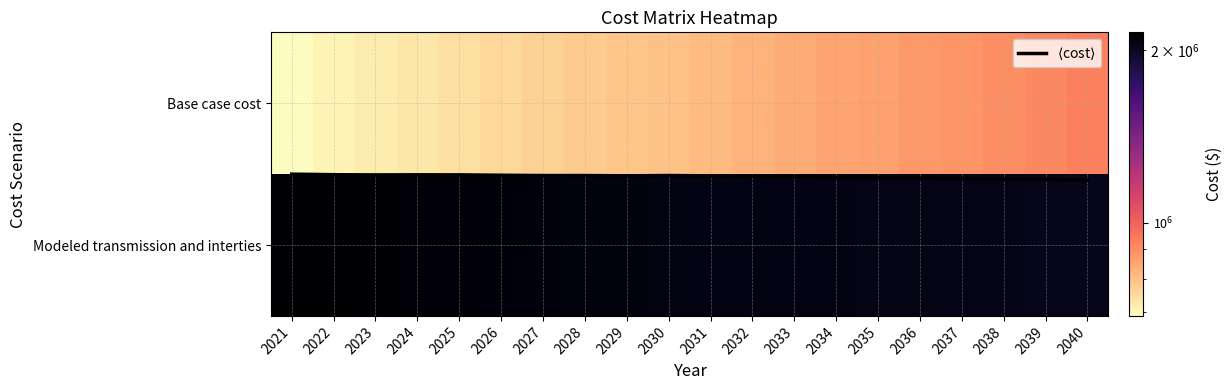

How many values in the Base case cost series exceed 809036?

10